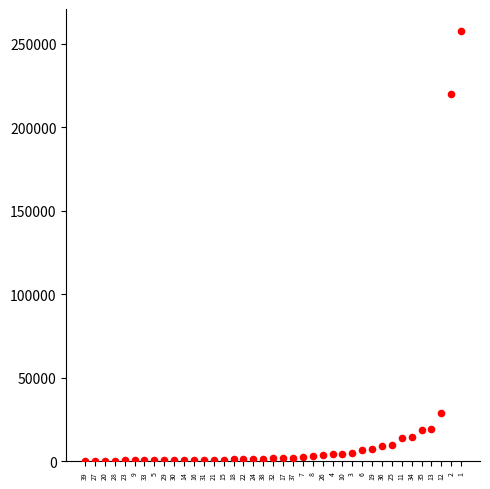

What Y value in the scatter plot is closest to 128926?

219721.7